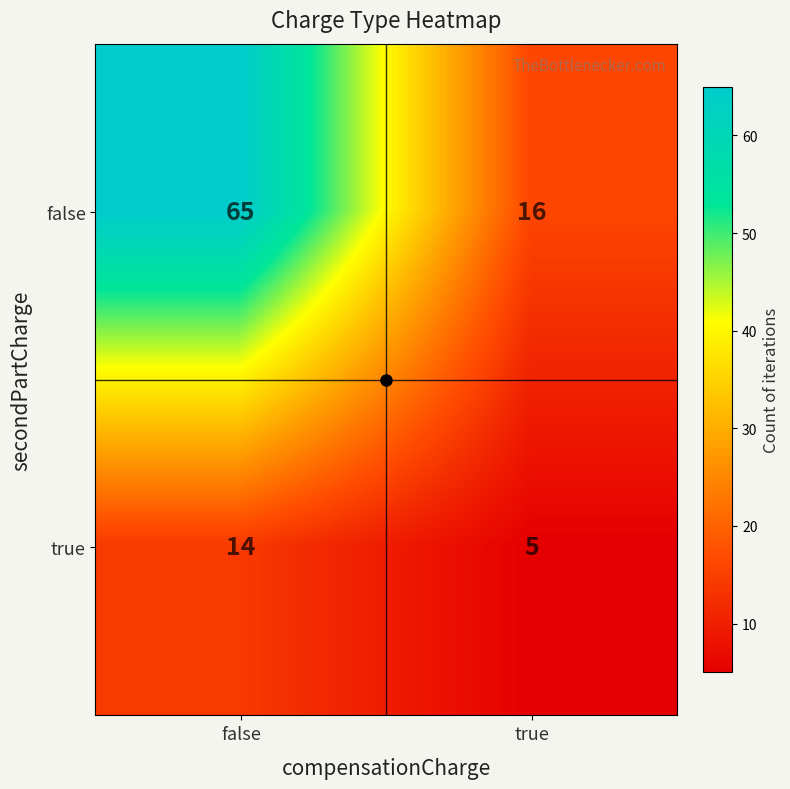

What is the average value of the true series?

10